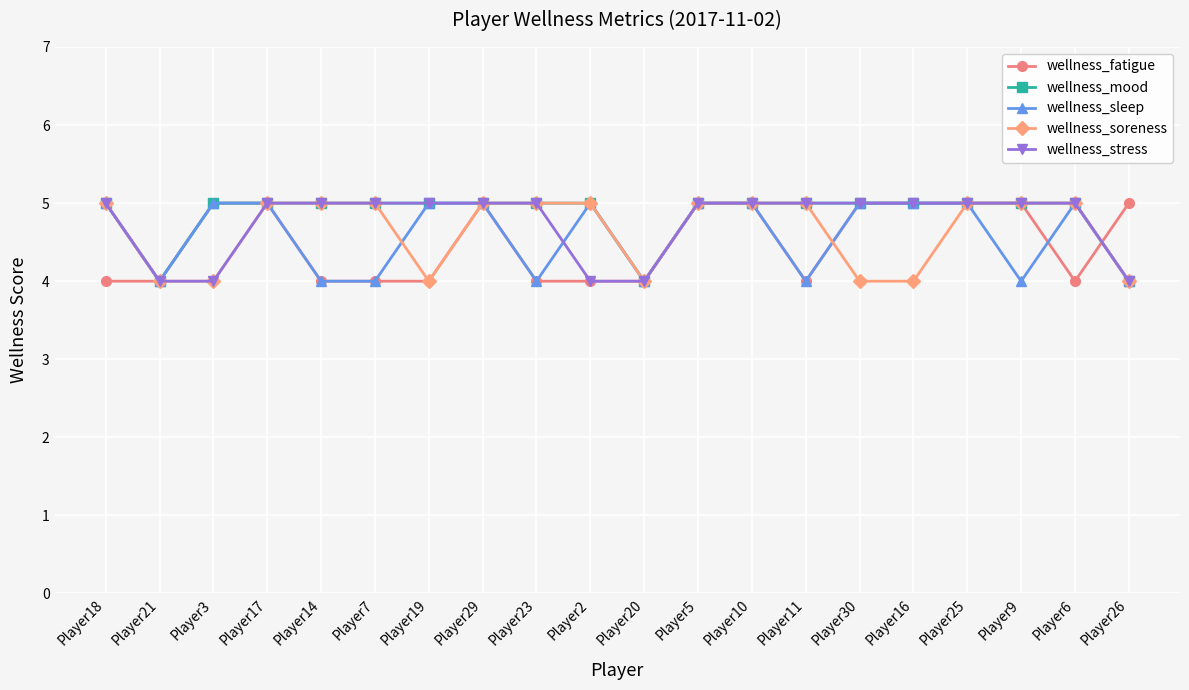

What is the difference between the maximum and minimum values in the wellness_fatigue series?

1